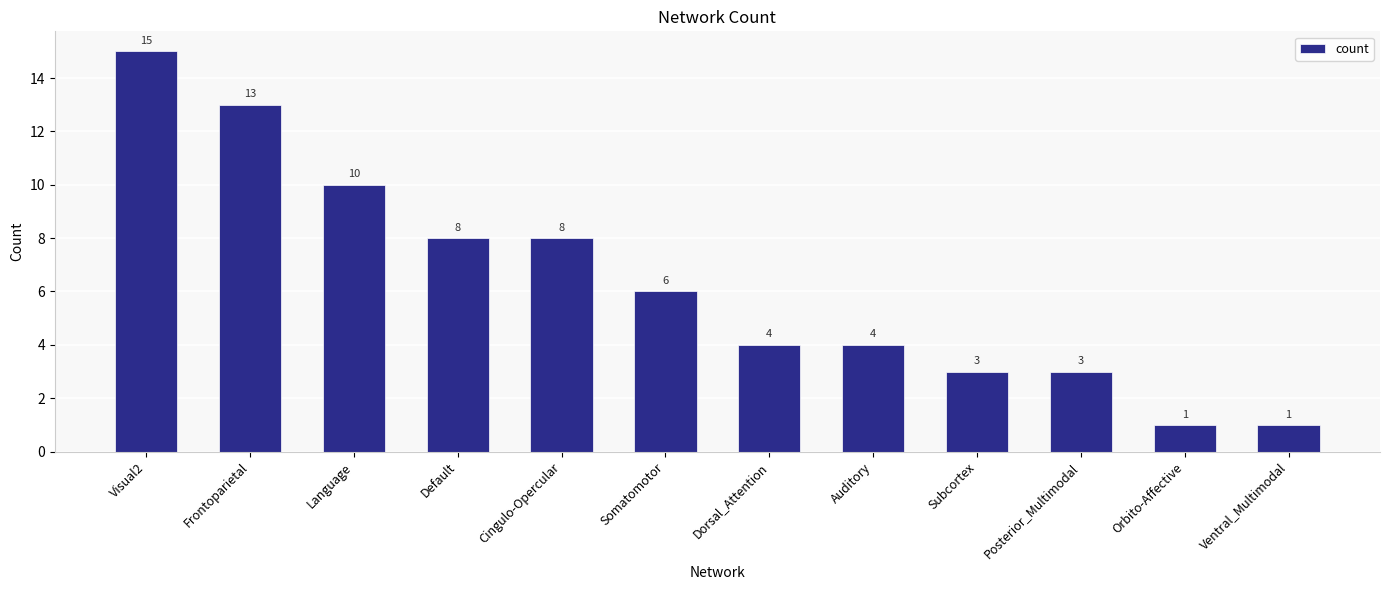

Reading right to left, extract all data points from this chart.

1	1	3	3	4	4	6	8	8	10	13	15